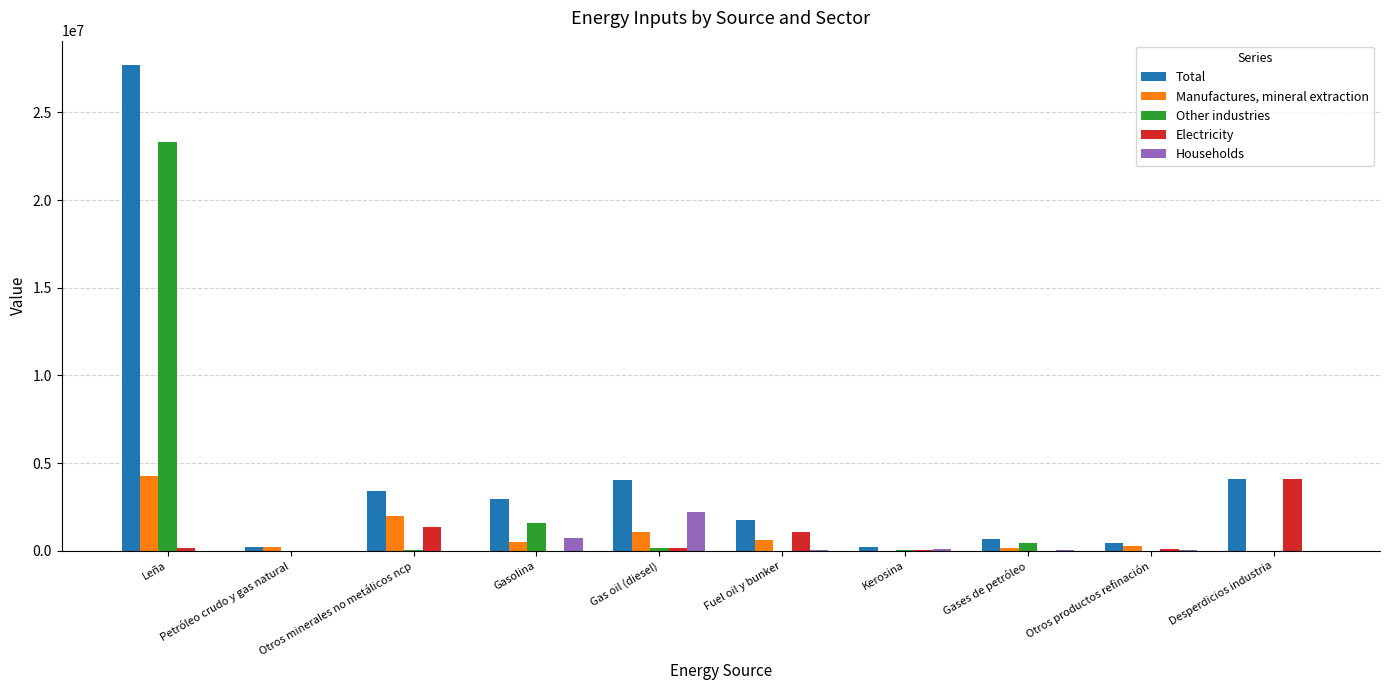

At which label does Total first exceed 2932610?

Leña